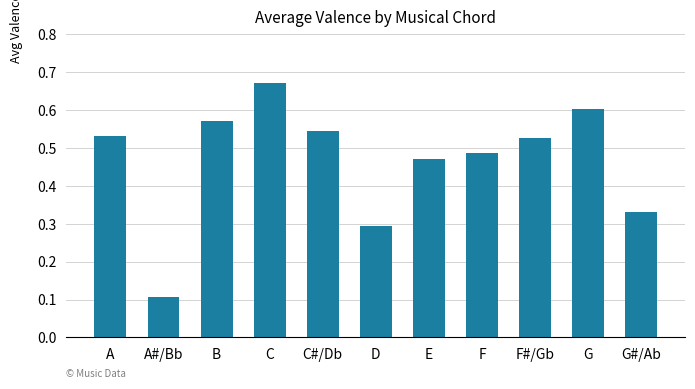

At which label is the value closest to 0?

A#/Bb